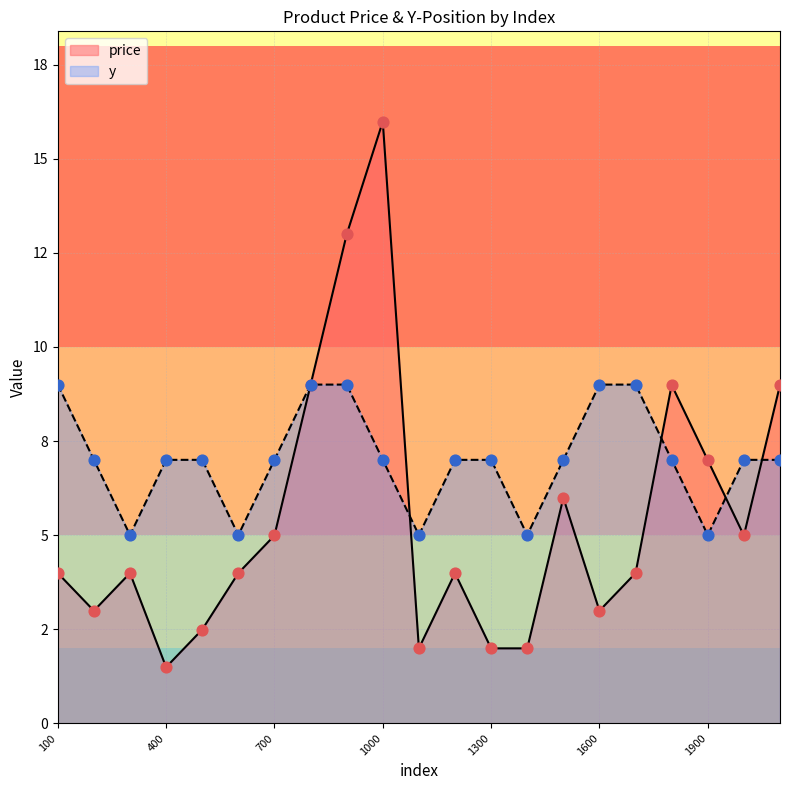

Which series contains the lowest Y value?

price